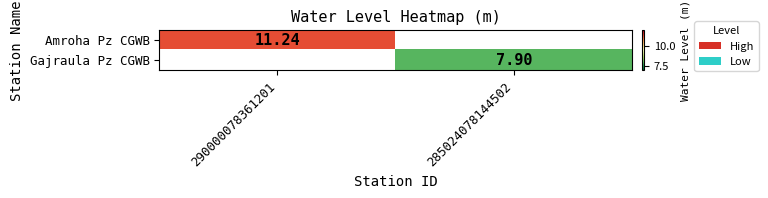

Is it true that Gajraula Pz CGWB equals 2.2 at 285024078144502?

False